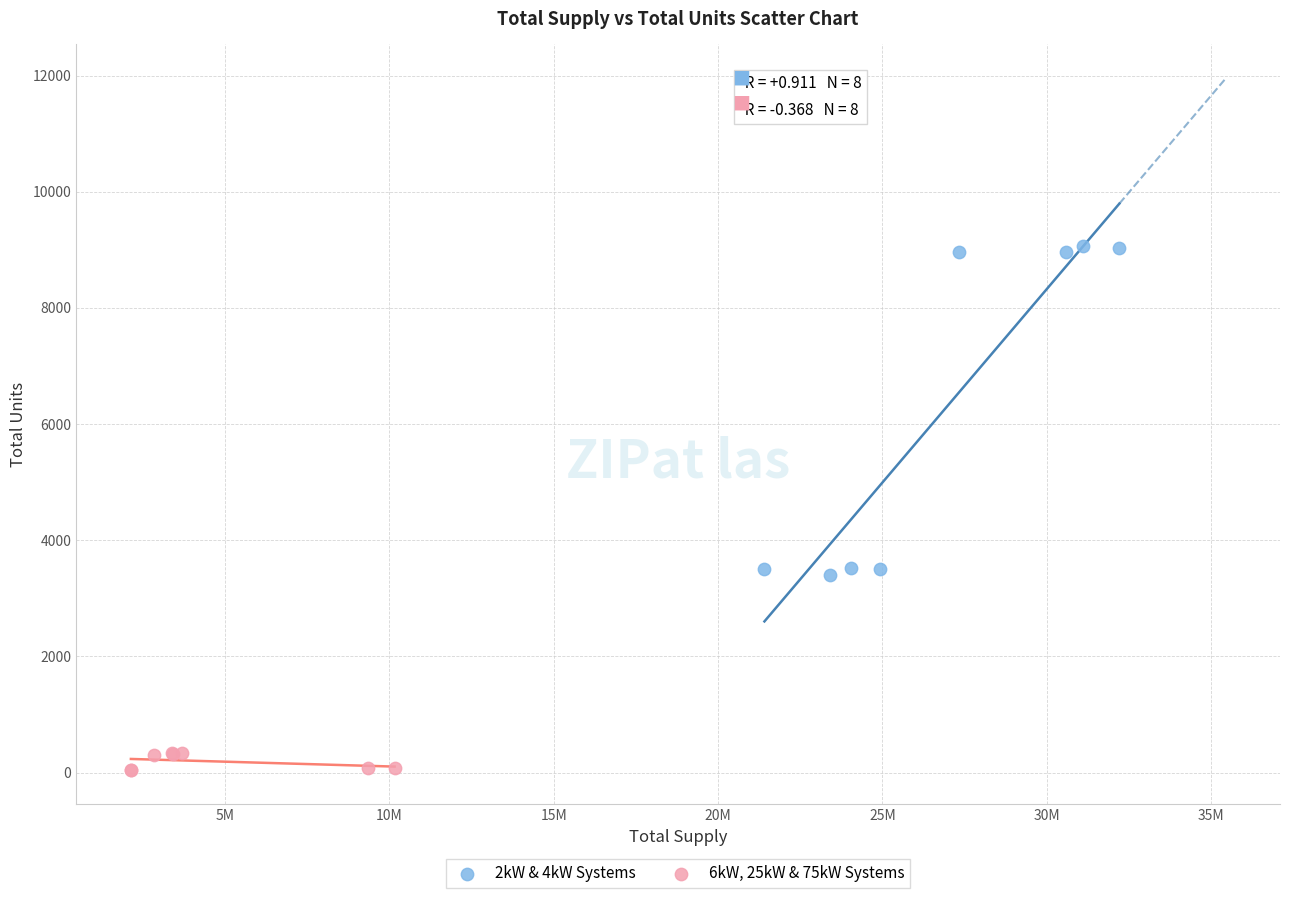

Which series contains the highest Y value?

2kW & 4kW Systems